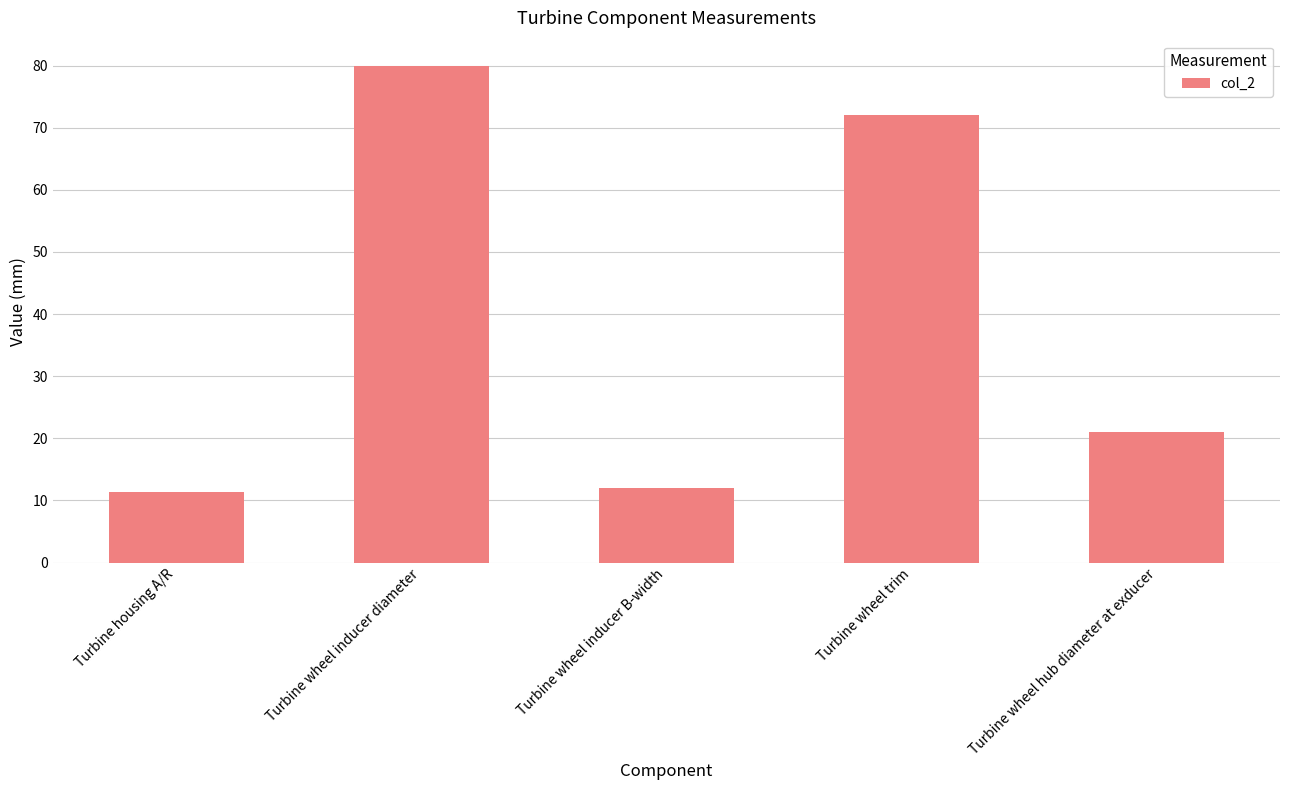

What value does the data have at Turbine wheel hub diameter at exducer?

21.0